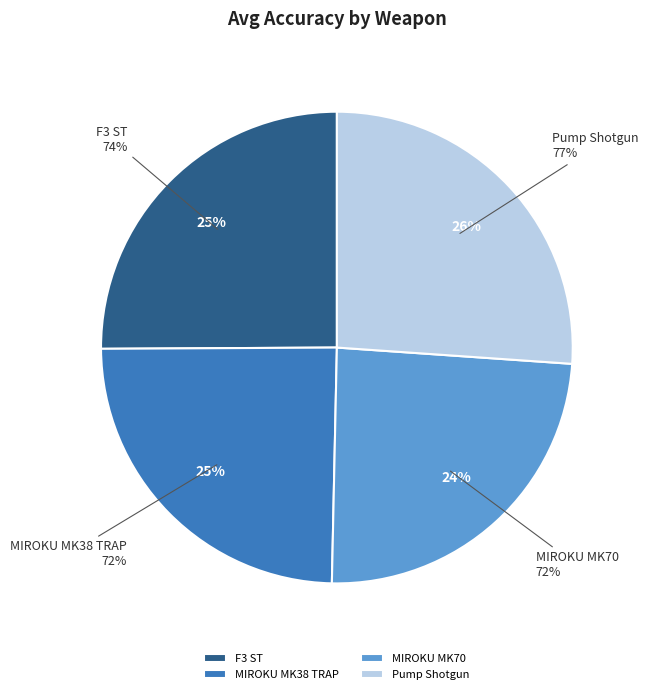

Which category has the smallest portion of the pie?

MIROKU MK70